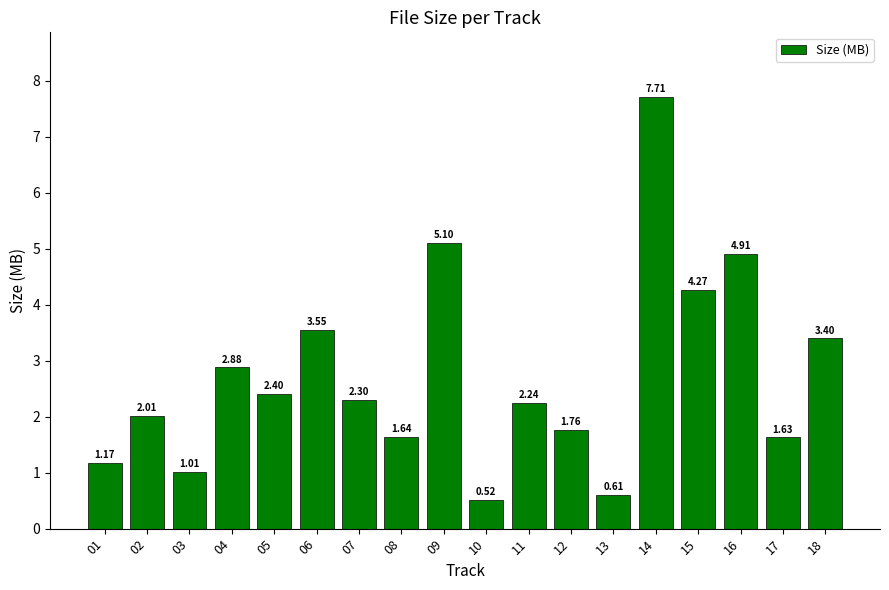

What is the ratio of the value at 09 to the value at 18?

1.5